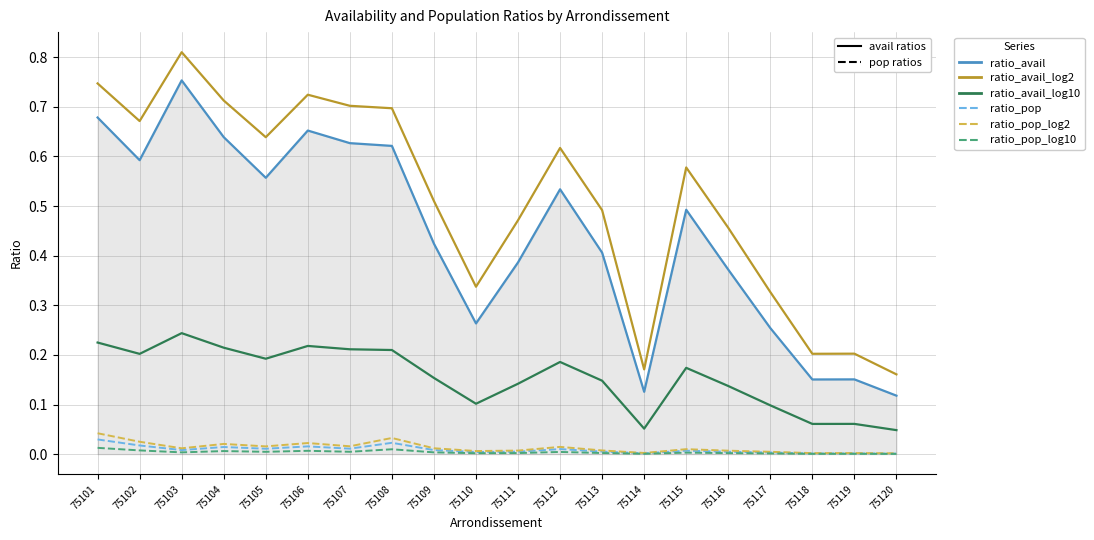

Which category has the highest value across all series?

75103